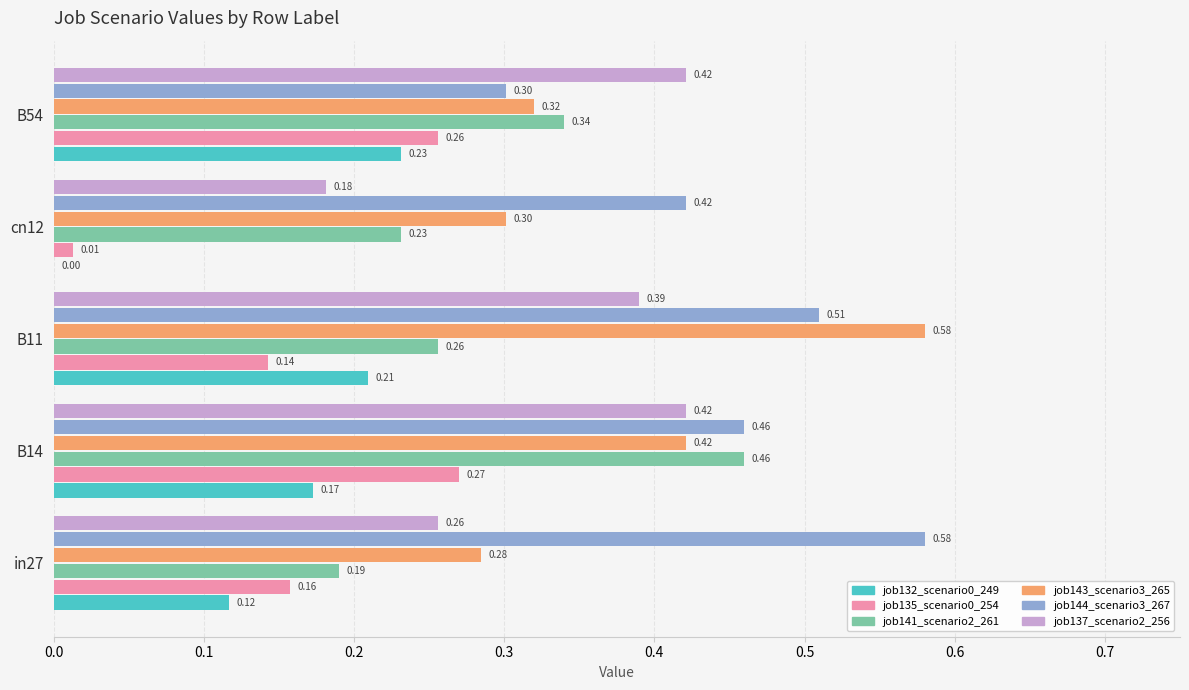

Which series has the largest total across all categories?

job144_scenario3_267